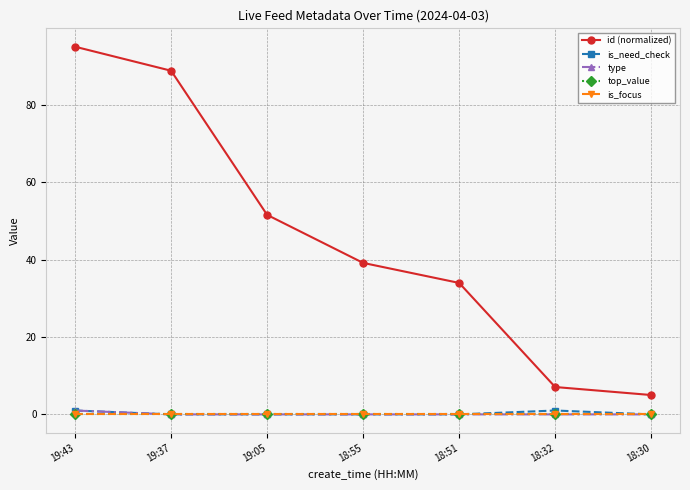

What is the label of the 7th point from the right?

19:43